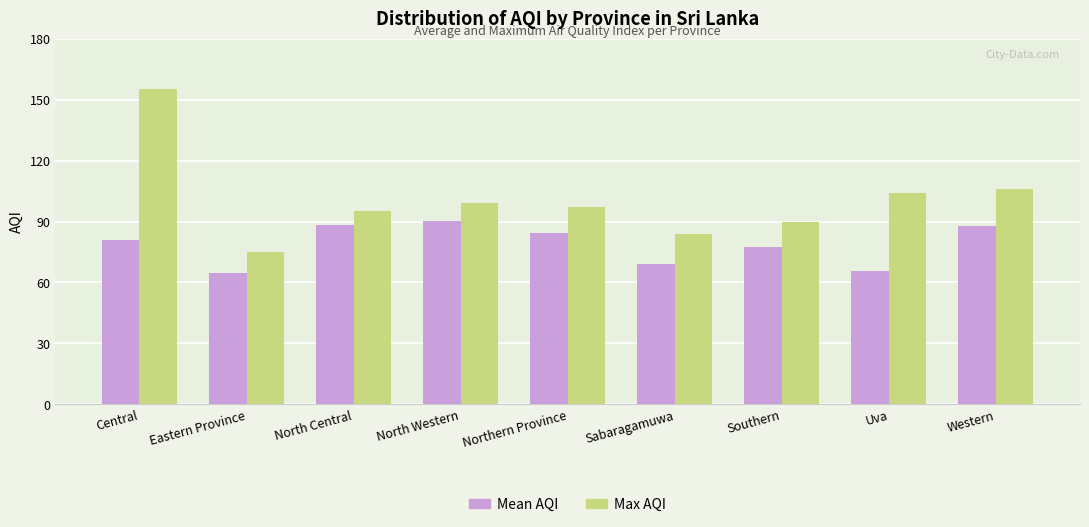

What is the lowest value of the Mean AQI series?

64.5